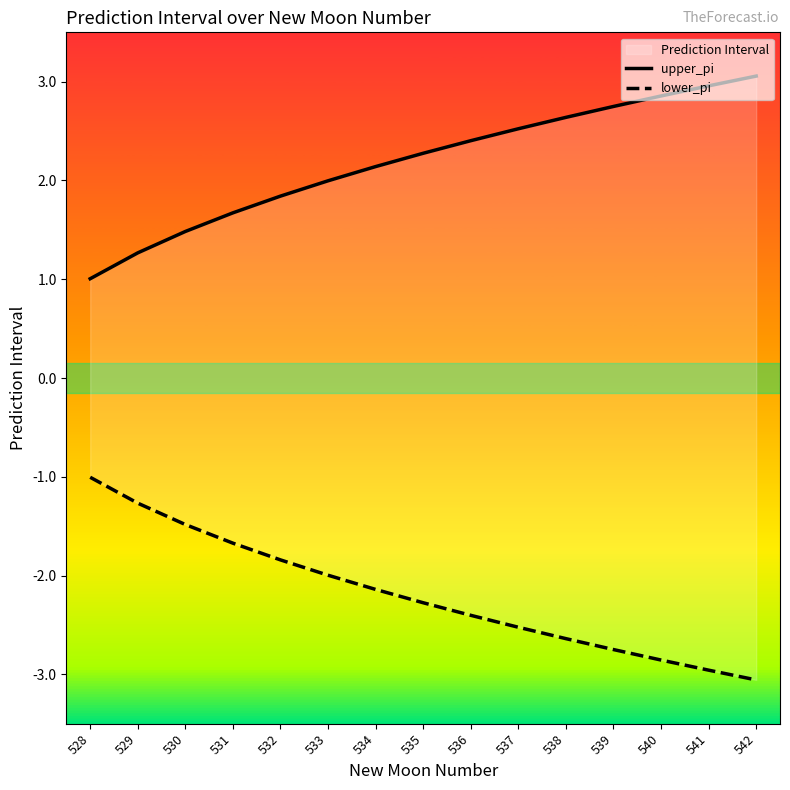

Where does the upper_pi series first go above 2?

534